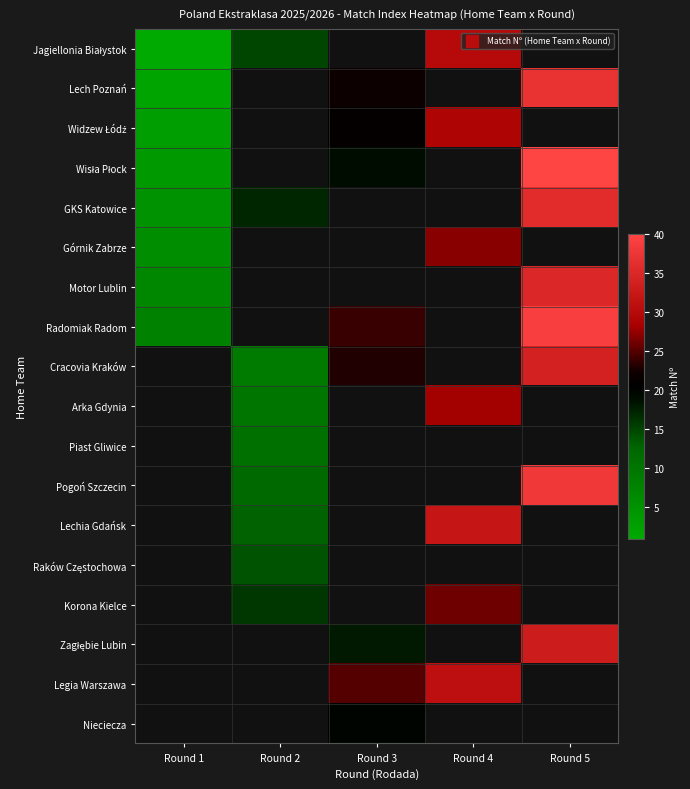

The value of Raków Częstochowa at Round 2 is 9.0. True or false?

False